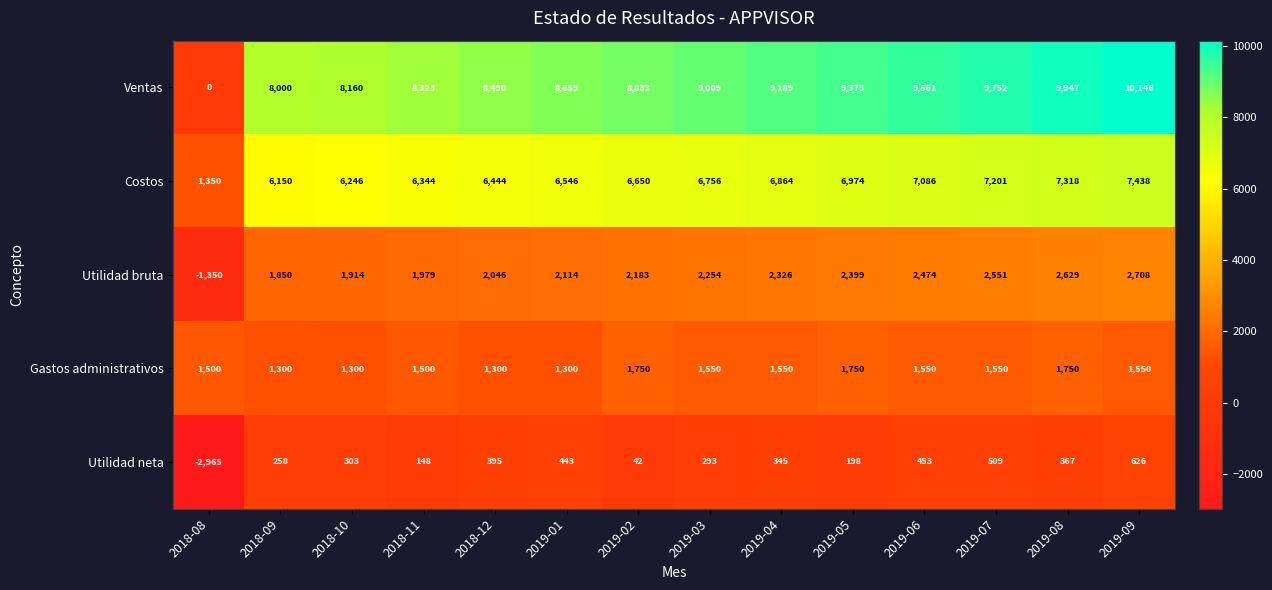

At how many categories does at least one series exceed 4961?

13